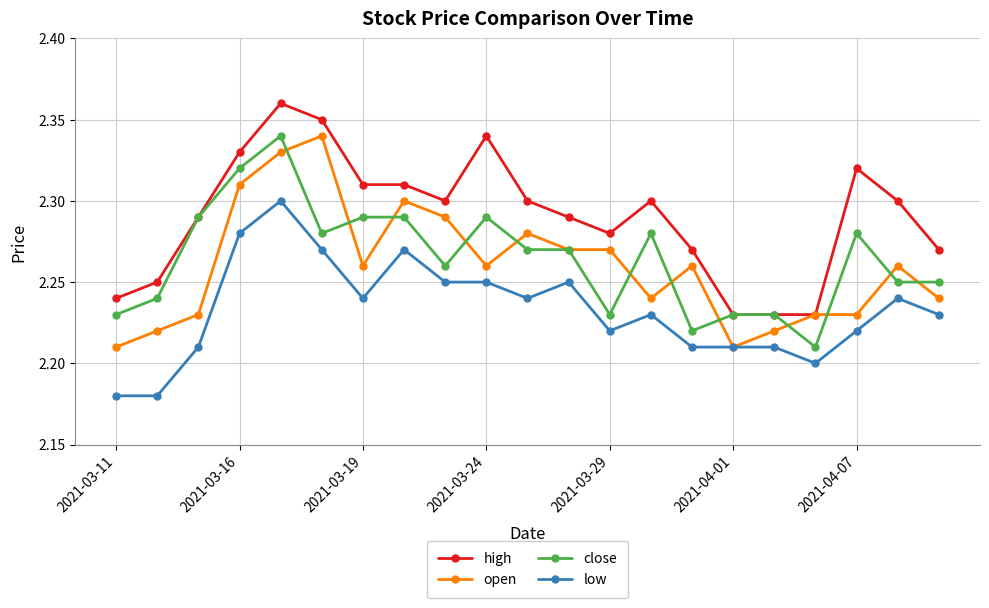

How many open values are between 2 and 3?

21